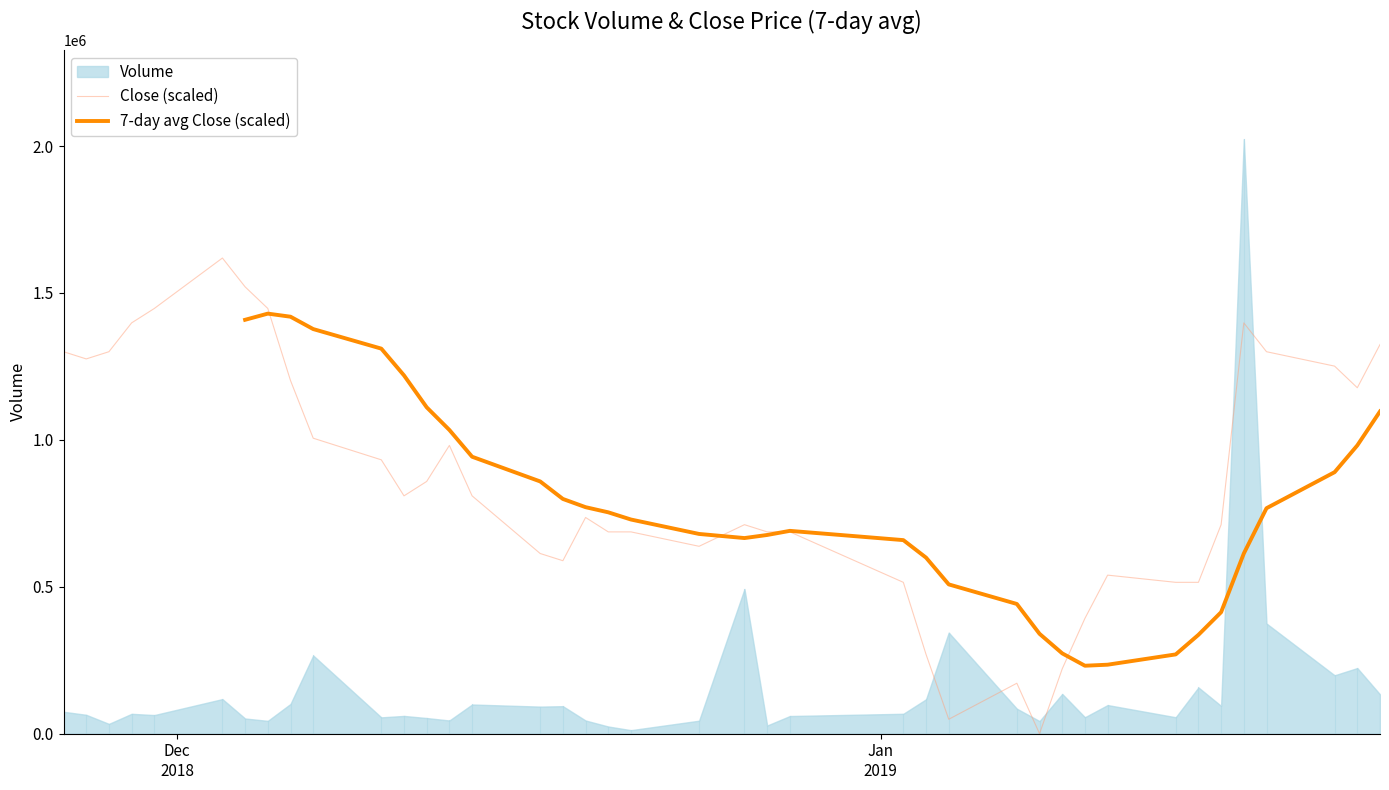

What is the highest value of the Close (scaled) series?

1618828.0